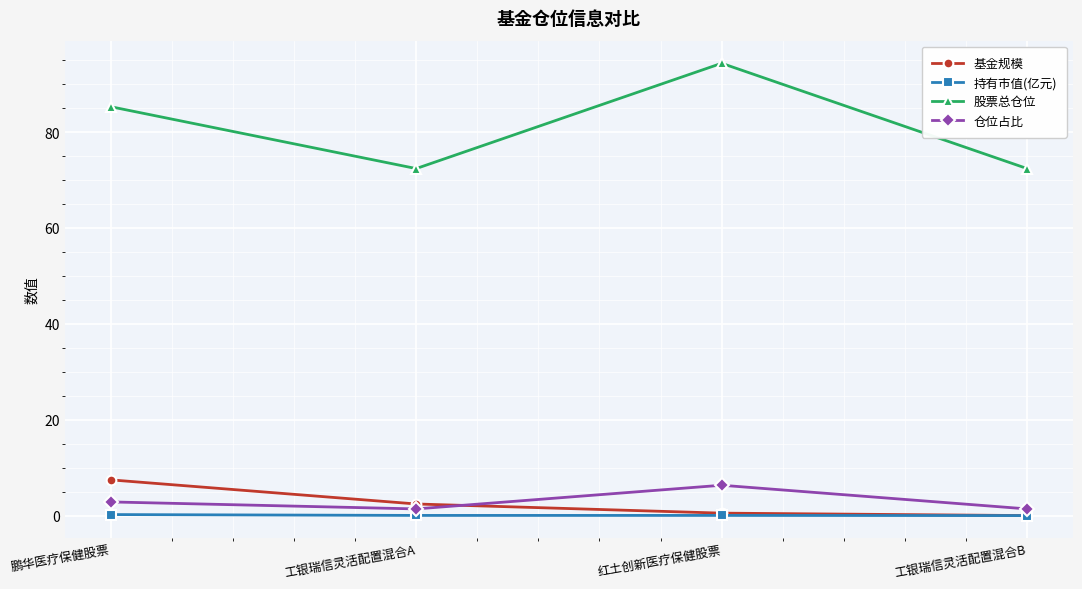

How many lines are shown in the chart?

4